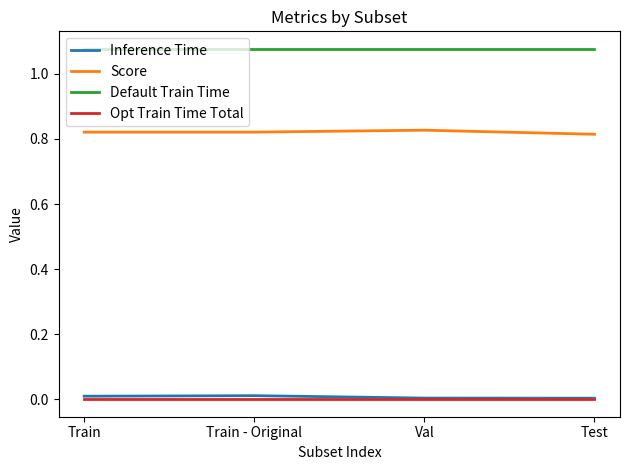

Which series has the largest total across all categories?

Default Train Time